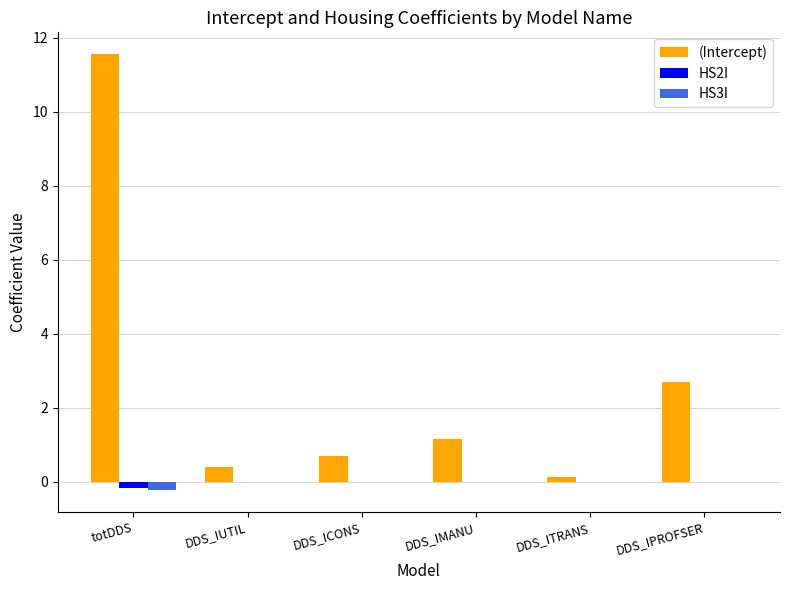

At which category is the sum across all series the highest?

totDDS